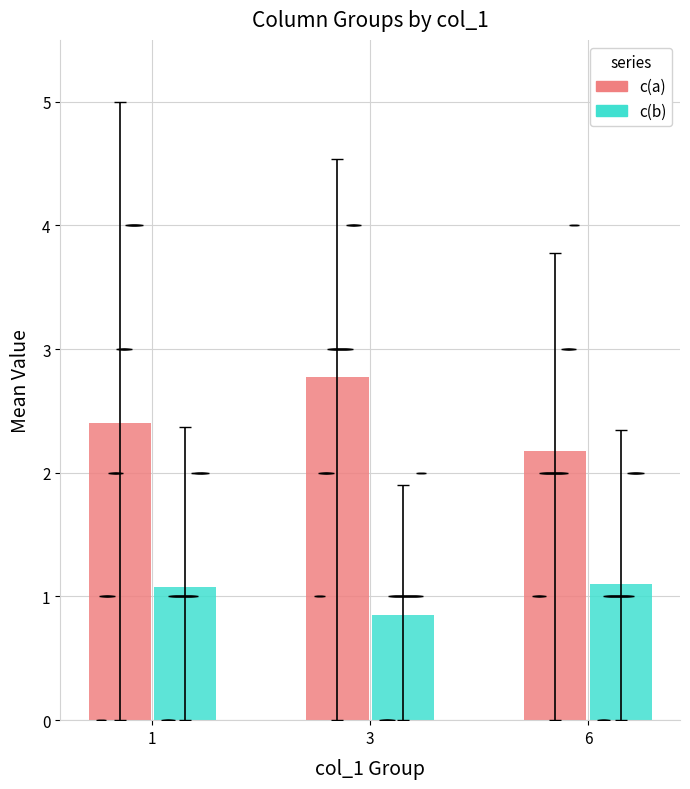

True or false: c(a) has a value of 2.8 at 3.

True